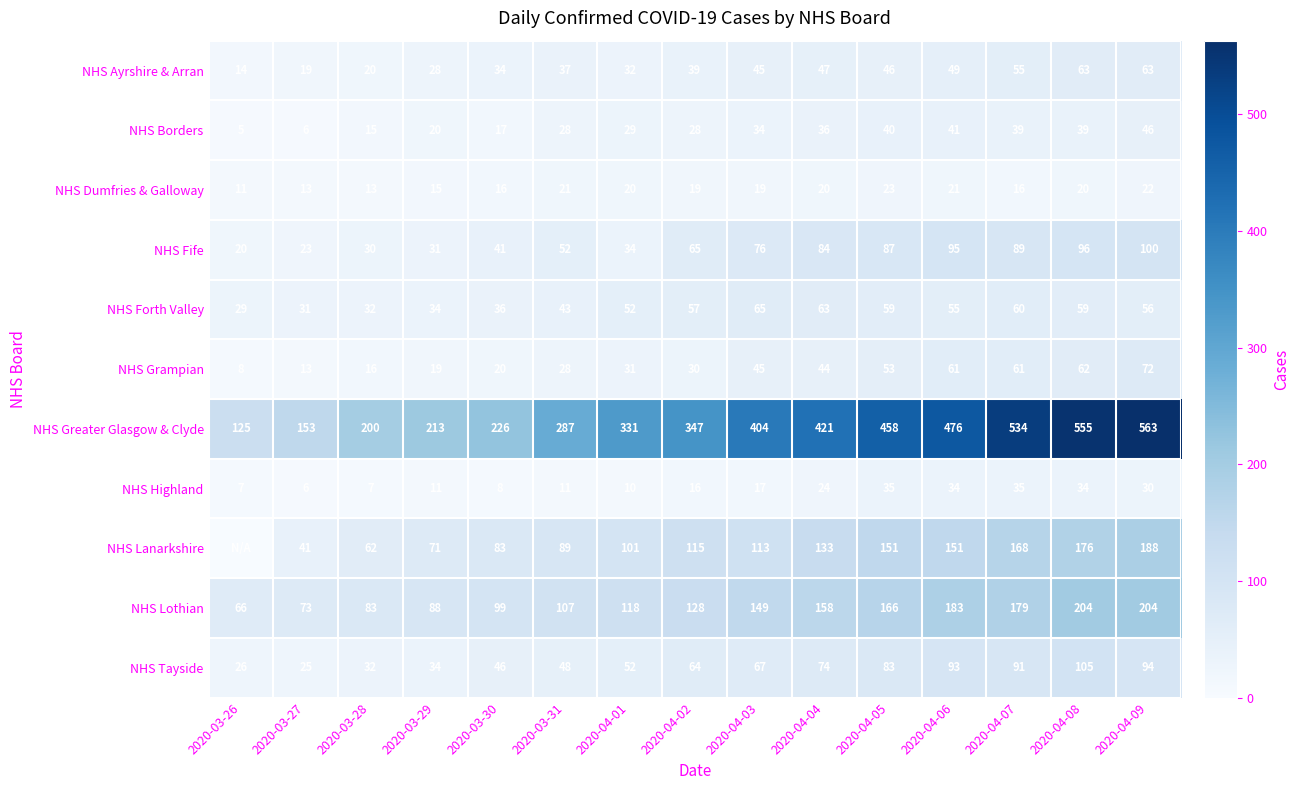

True or false: NHS Lanarkshire has a value of 62 at 2020-03-28.

True